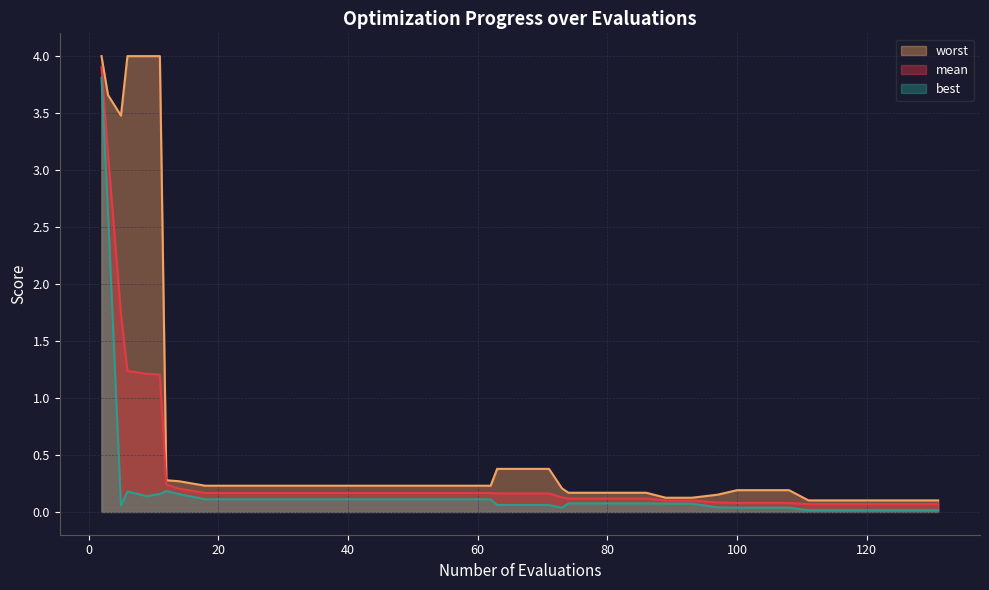

Which series changed the most between 38 and 119?

worst